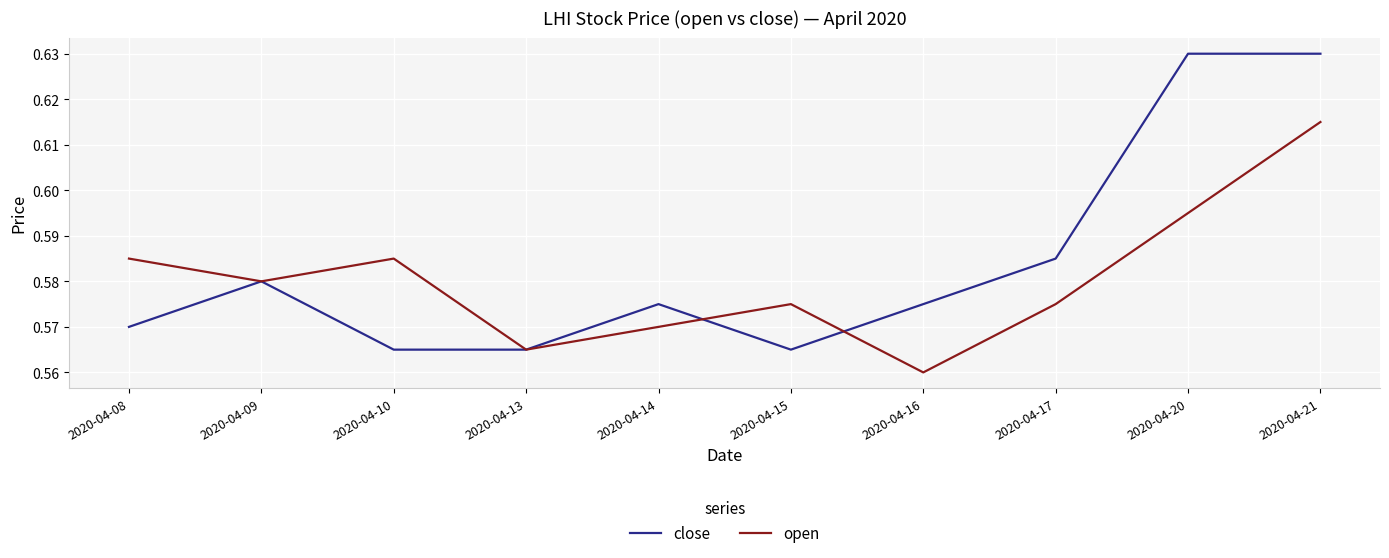

Which category has the lowest value across all series?

2020-04-16